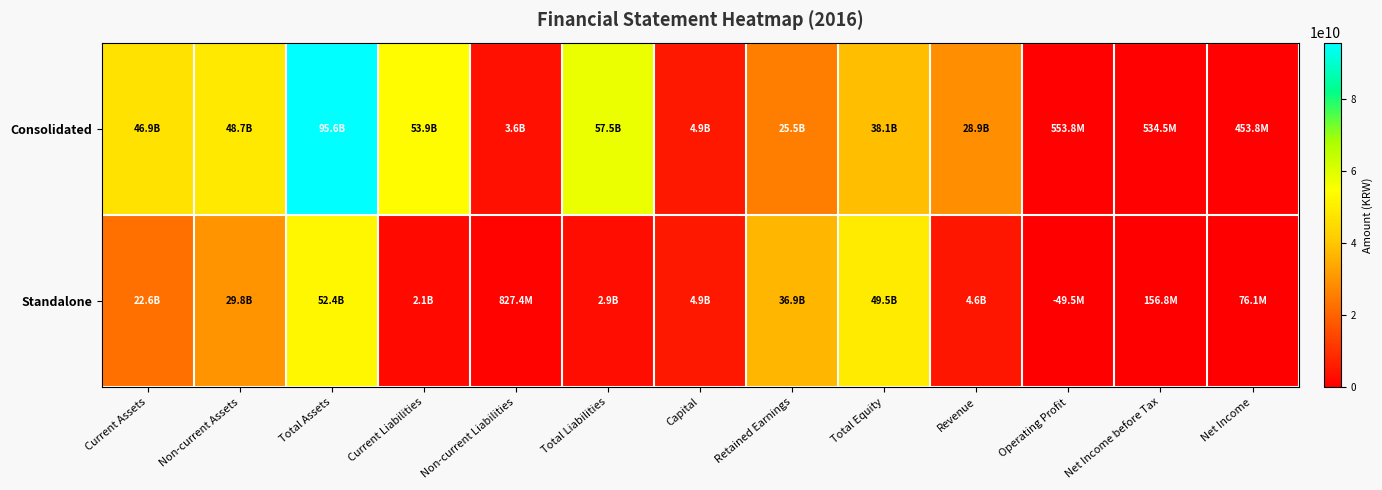

Reading left to right, extract all data points from this chart.

Consolidated: Current Assets=46869875700	Non-current Assets=48707805547	Total Assets=95577681247	Current Liabilities=53867110925	Non-current Liabilities=3627581671	Total Liabilities=57494692596	Capital=4945000000	Retained Earnings=25542735044	Total Equity=38082988651	Revenue=28942088117	Operating Profit=553841110	Net Income before Tax=534482636	Net Income=453791278
Standalone: Current Assets=22599676167	Non-current Assets=29811423889	Total Assets=52411100056	Current Liabilities=2091137599	Non-current Liabilities=827441172	Total Liabilities=2918578771	Capital=4945000000	Retained Earnings=36890224278	Total Equity=49492521285	Revenue=4583615287	Operating Profit=-49548611	Net Income before Tax=156811473	Net Income=76120115